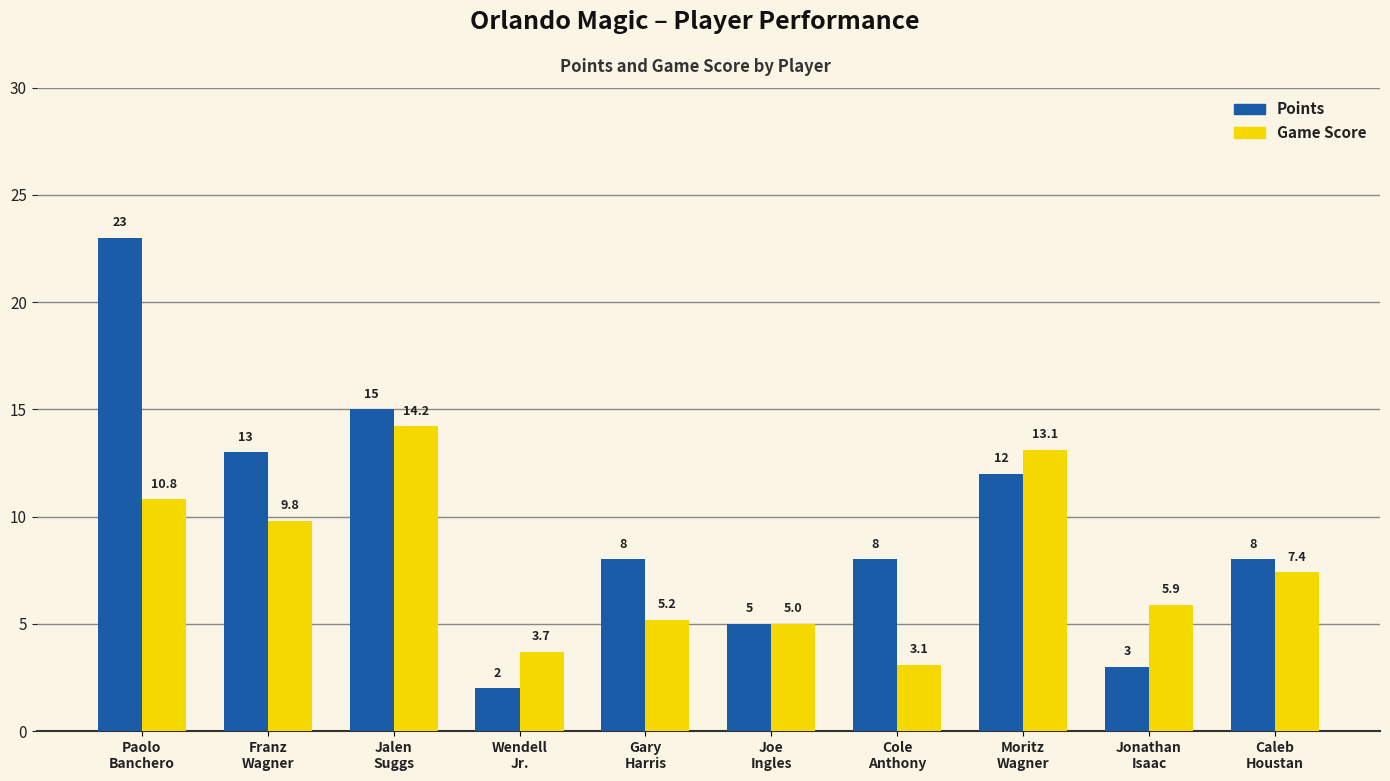

Reading left to right, transcribe all the data shown in this chart.

Points: 23.0	13.0	15.0	2.0	8.0	5.0	8.0	12.0	3.0	8.0
Game Score: 10.8	9.8	14.2	3.7	5.2	5.0	3.1	13.1	5.9	7.4